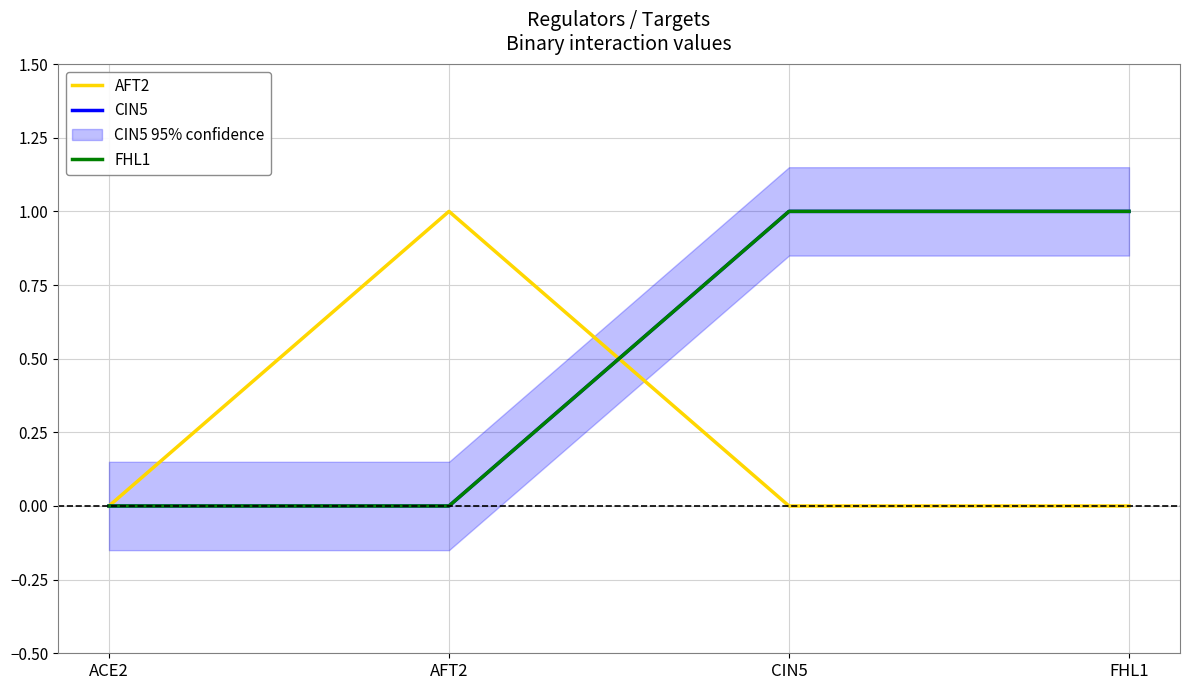

True or false: FHL1 has more than 0 points higher than both neighbors.

False